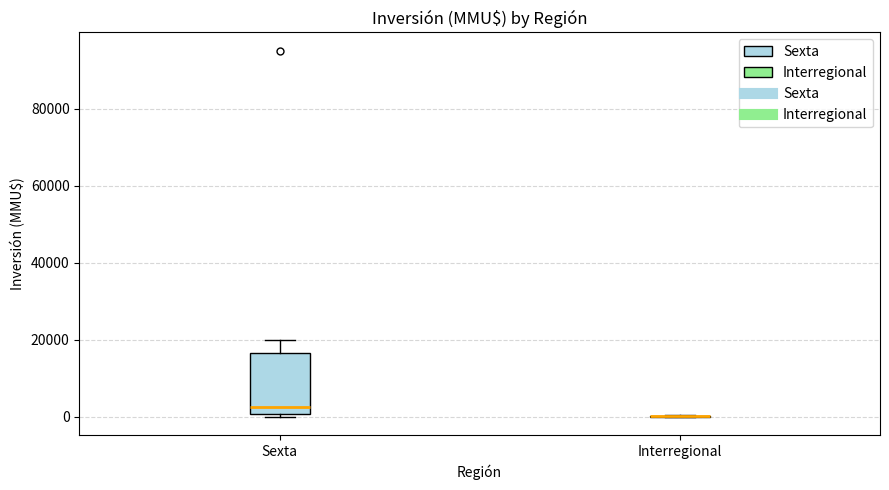

Which box is the tallest, from its lower edge to its upper edge?

Sexta